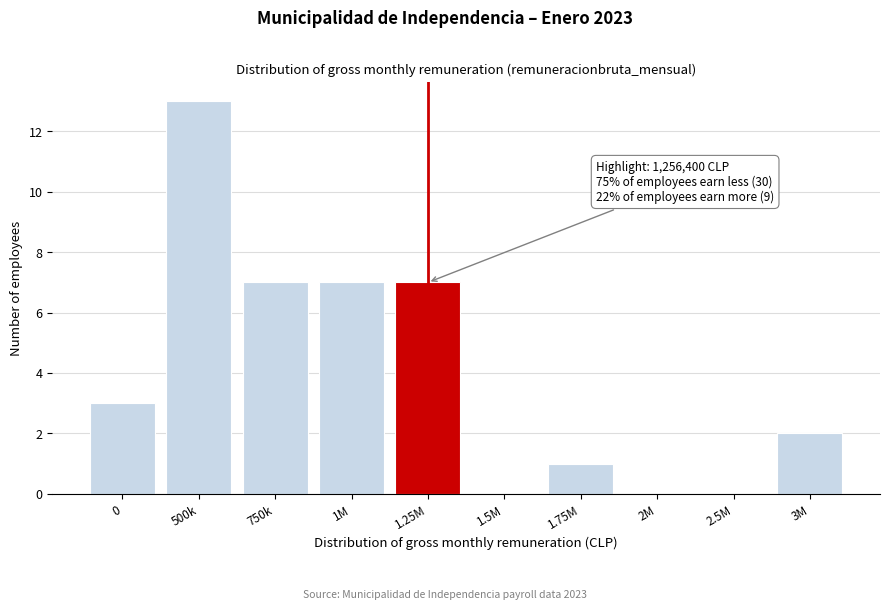

Reading left to right, extract all data points from this chart.

0=3	500k=13	750k=7	1M=7	1.25M=7	1.5M=0	1.75M=1	2M=0	2.5M=0	3M=2